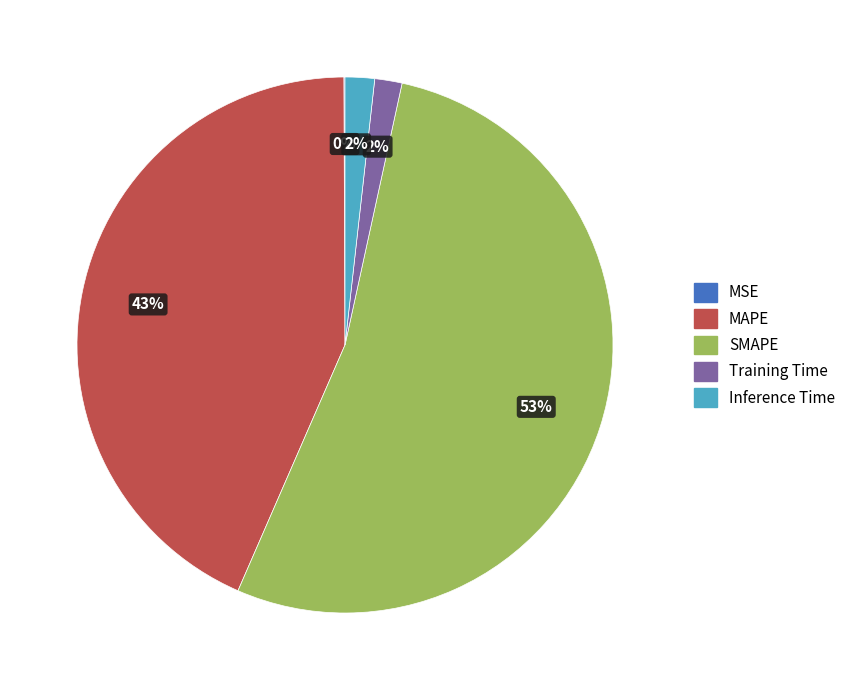

Which has a higher value, SMAPE or Inference Time?

SMAPE